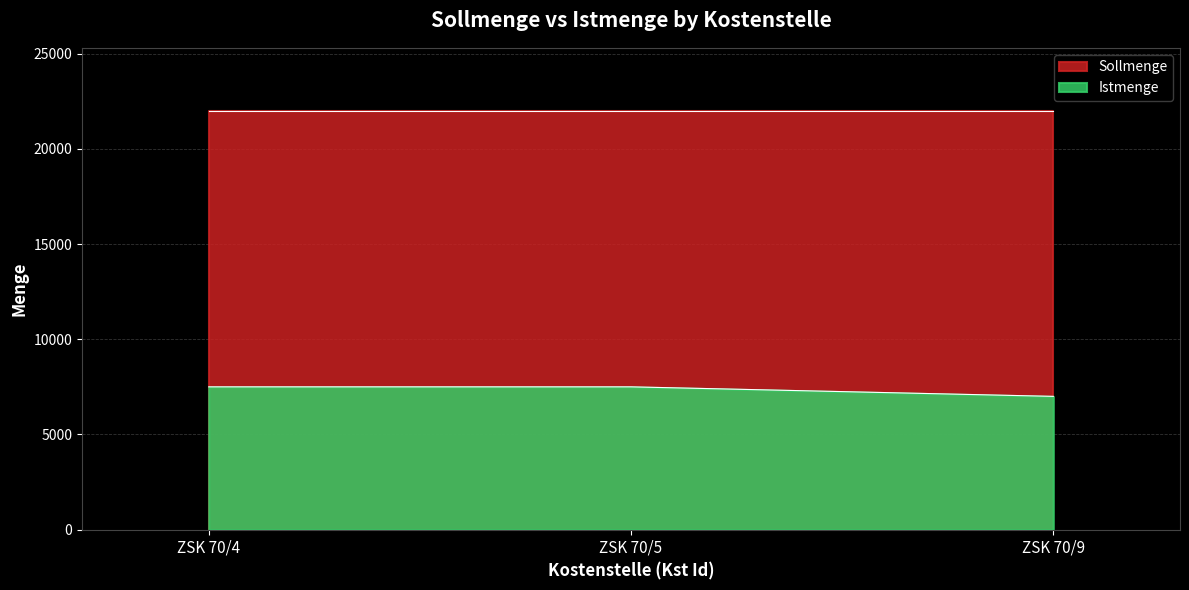

What is the difference between the maximum and minimum values?

500